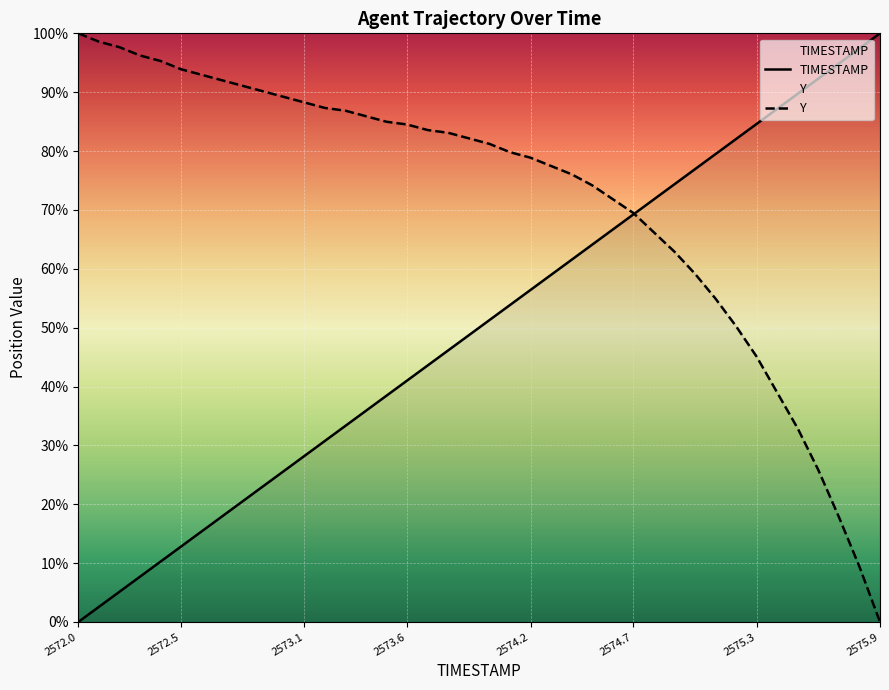

Which series has the widest spread of values?

TIMESTAMP